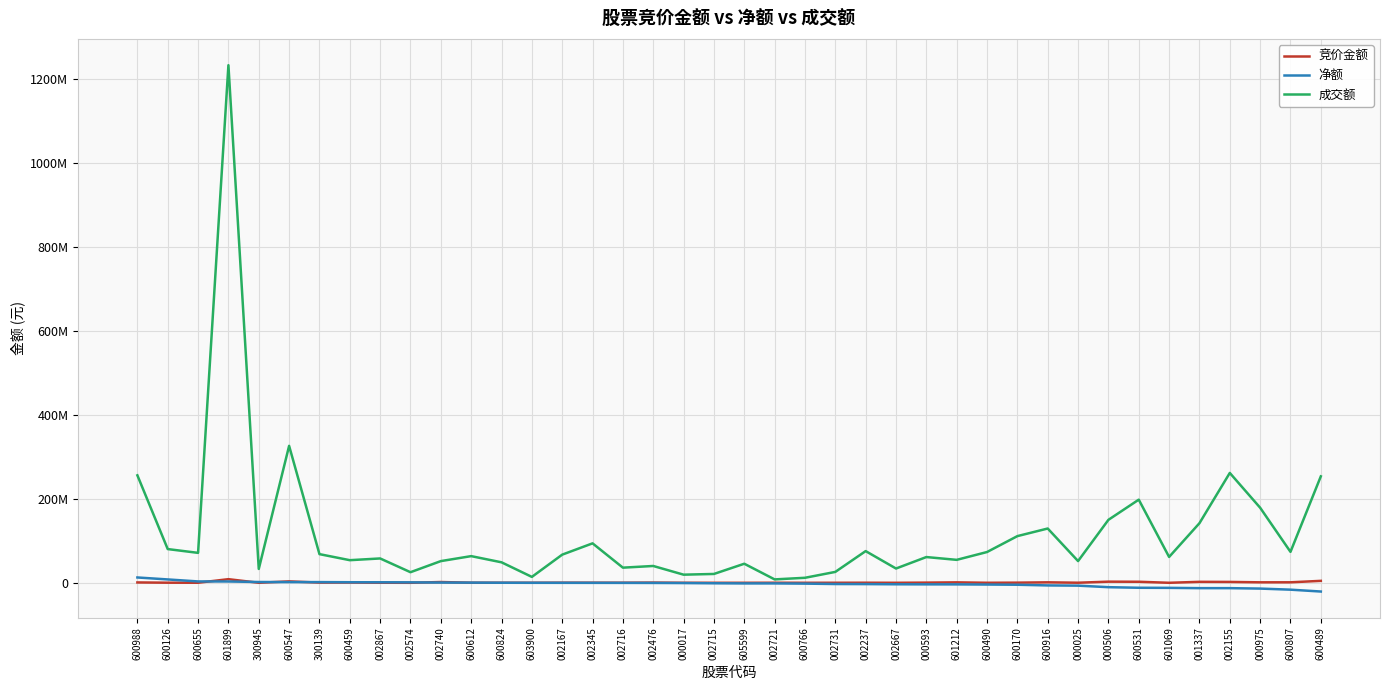

What position from the right is 600547?

35